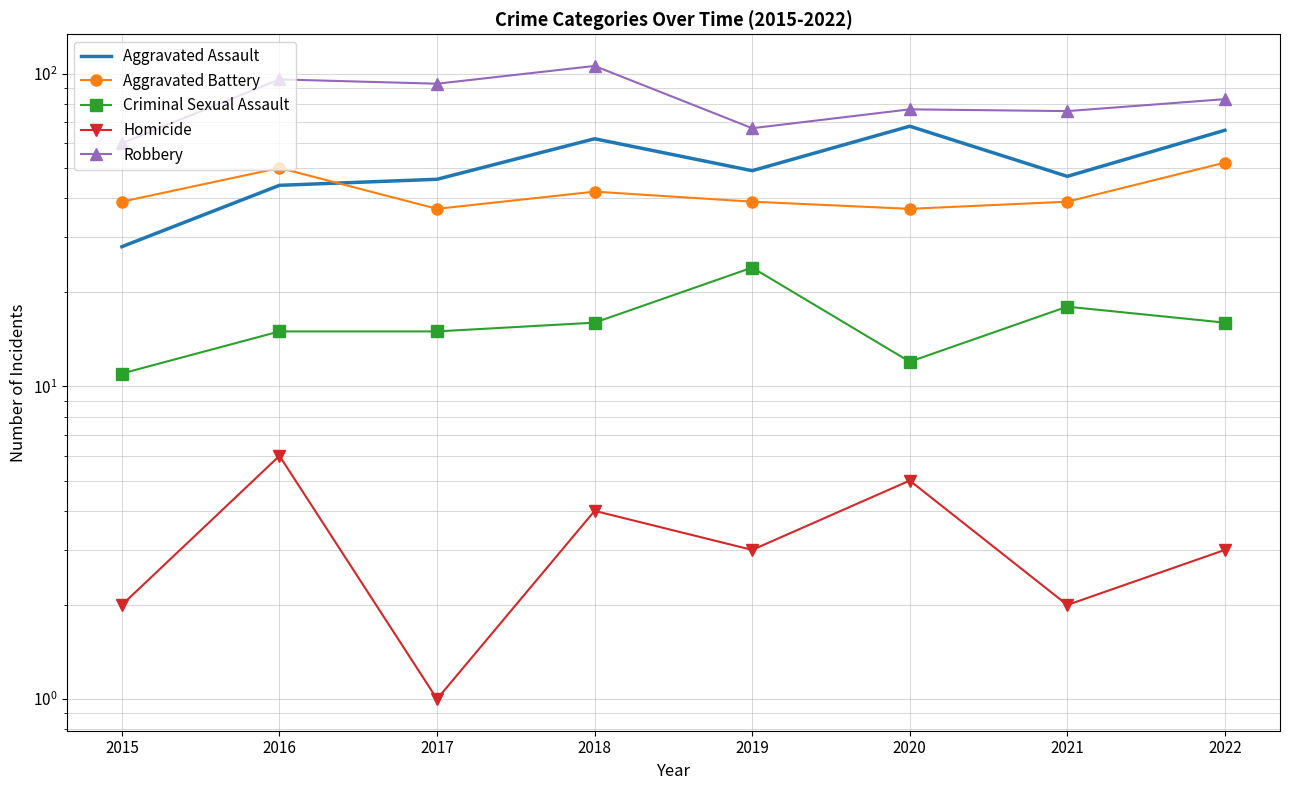

True or false: Aggravated Battery has more than 1 points higher than both neighbors.

True